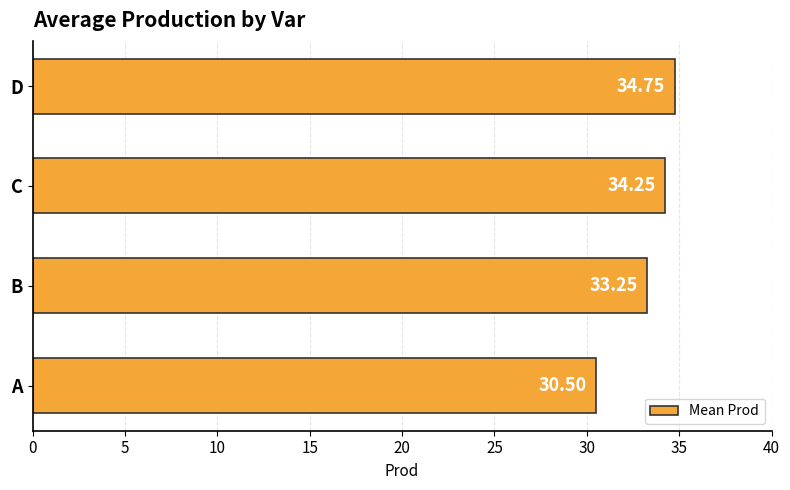

Rank the categories by value from lowest to highest.

A, B, C, D